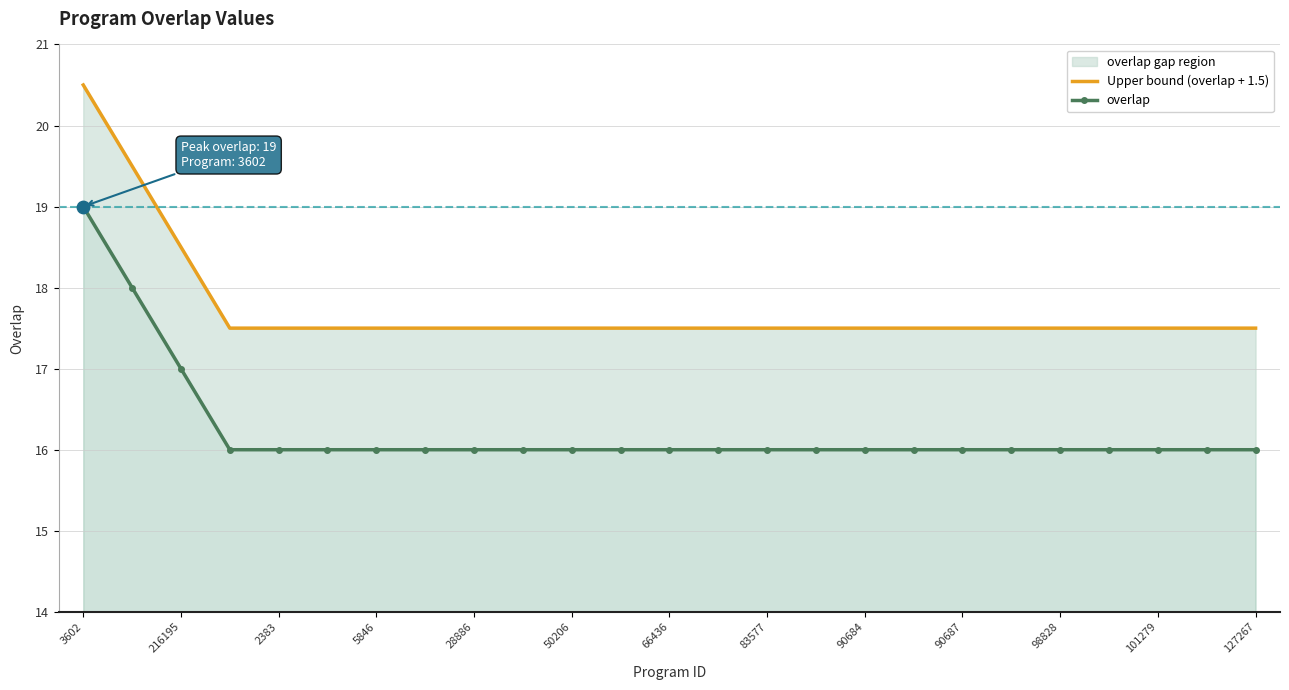

At which category is the sum across all series the highest?

3602